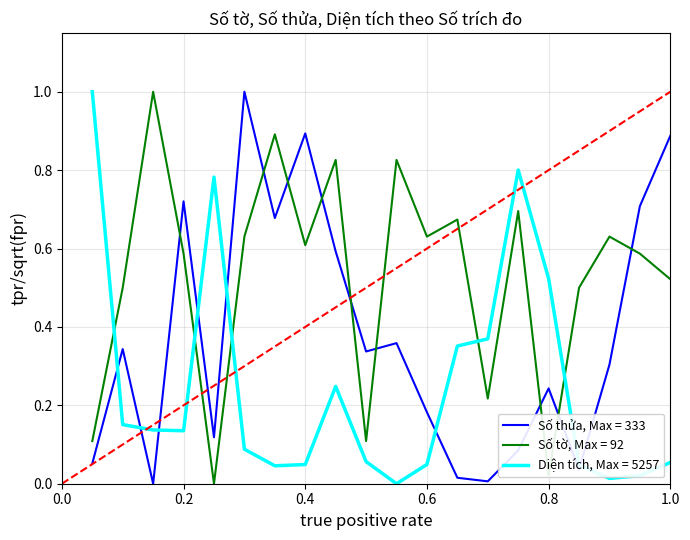

Which series has the largest total across all categories?

Số tờ, Max = 92